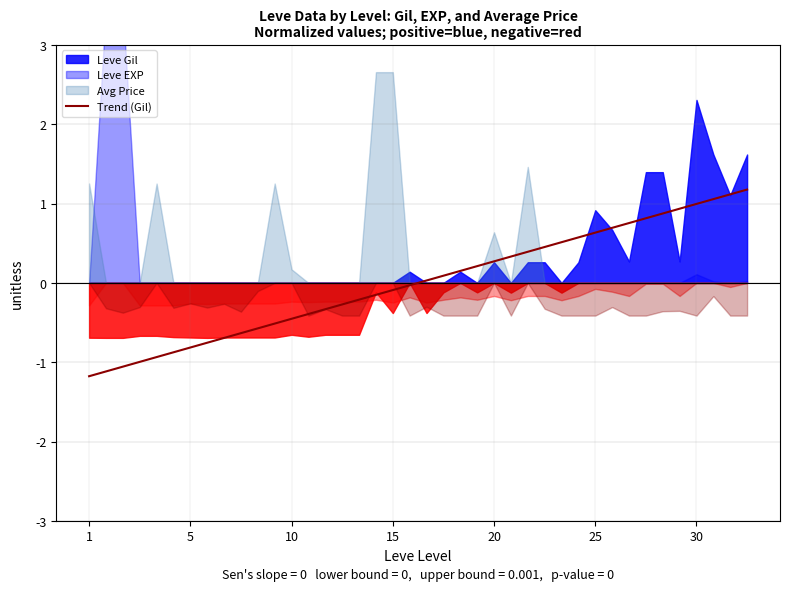

What is the maximum value for Trend (Gil)?

1.2